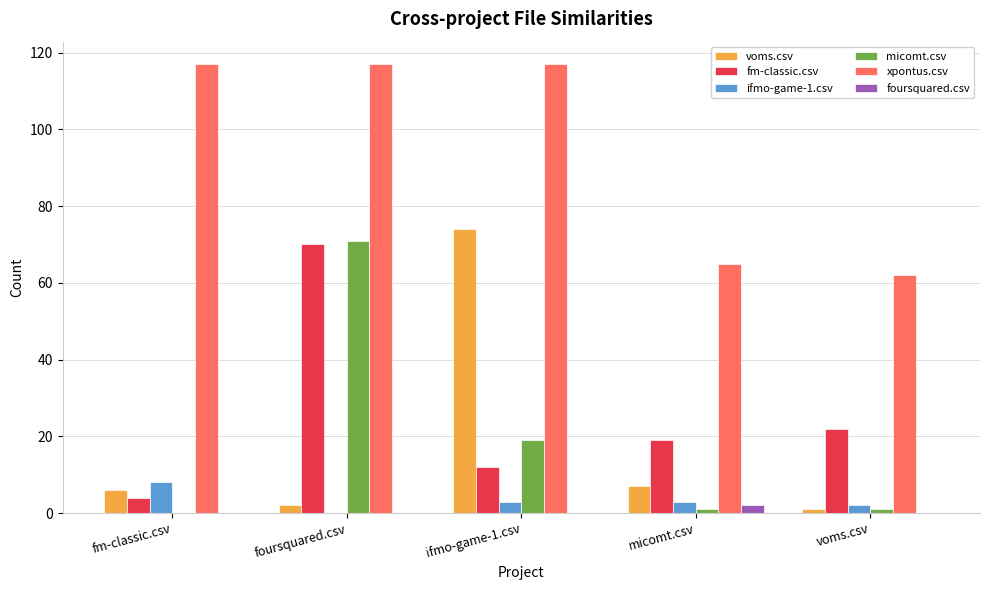

Is the value of voms.csv at micomt.csv greater than the value of ifmo-game-1.csv at foursquared.csv?

Yes